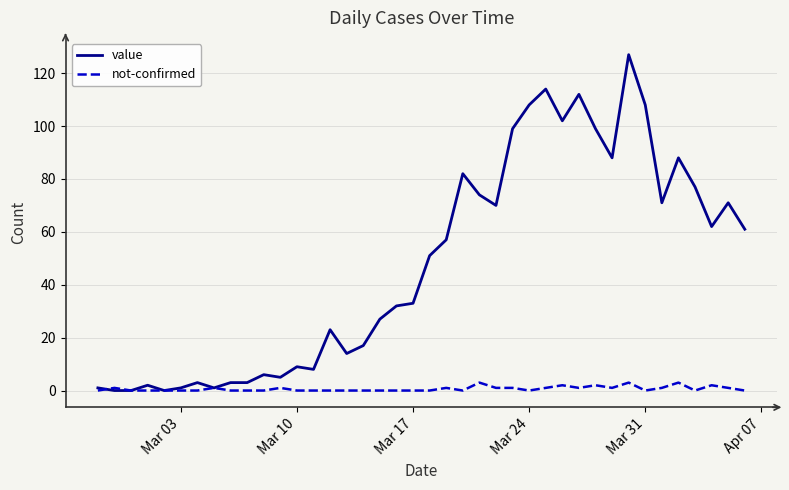

What is the maximum value shown in the chart?

127